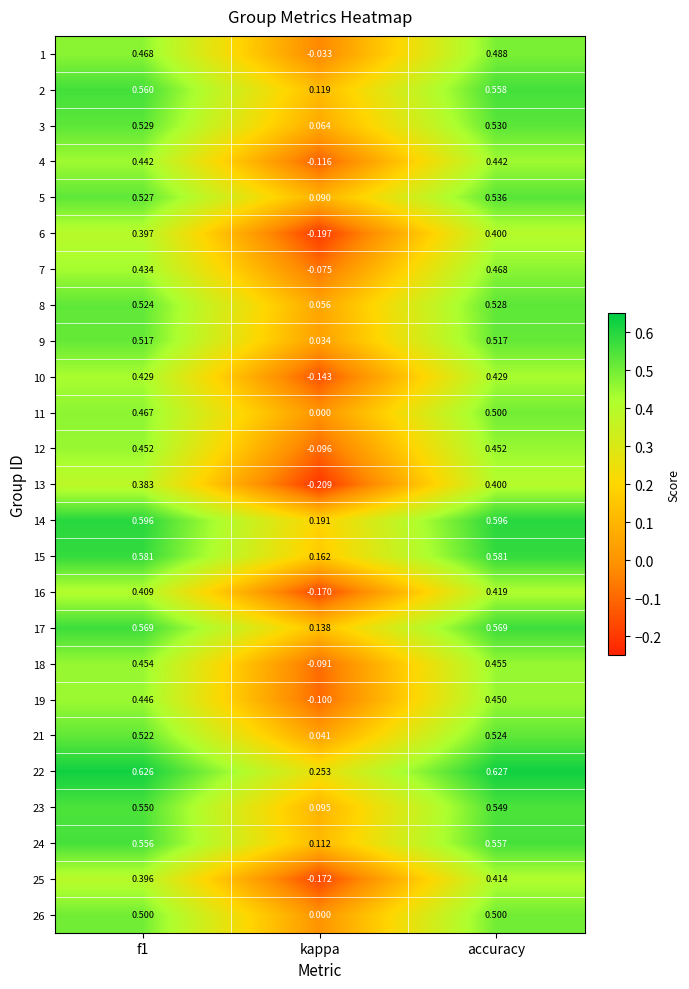

Where is 21 nearest to the value 0?

kappa